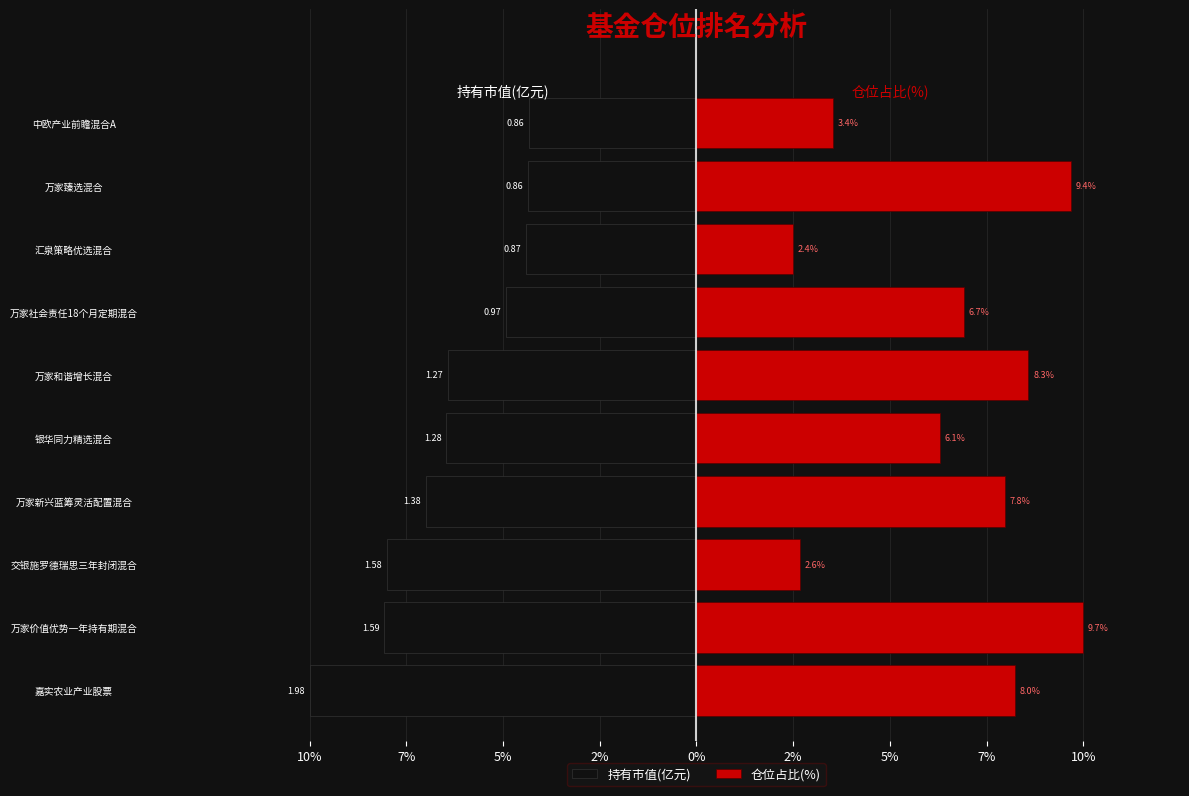

Count the number of data series in this chart.

2